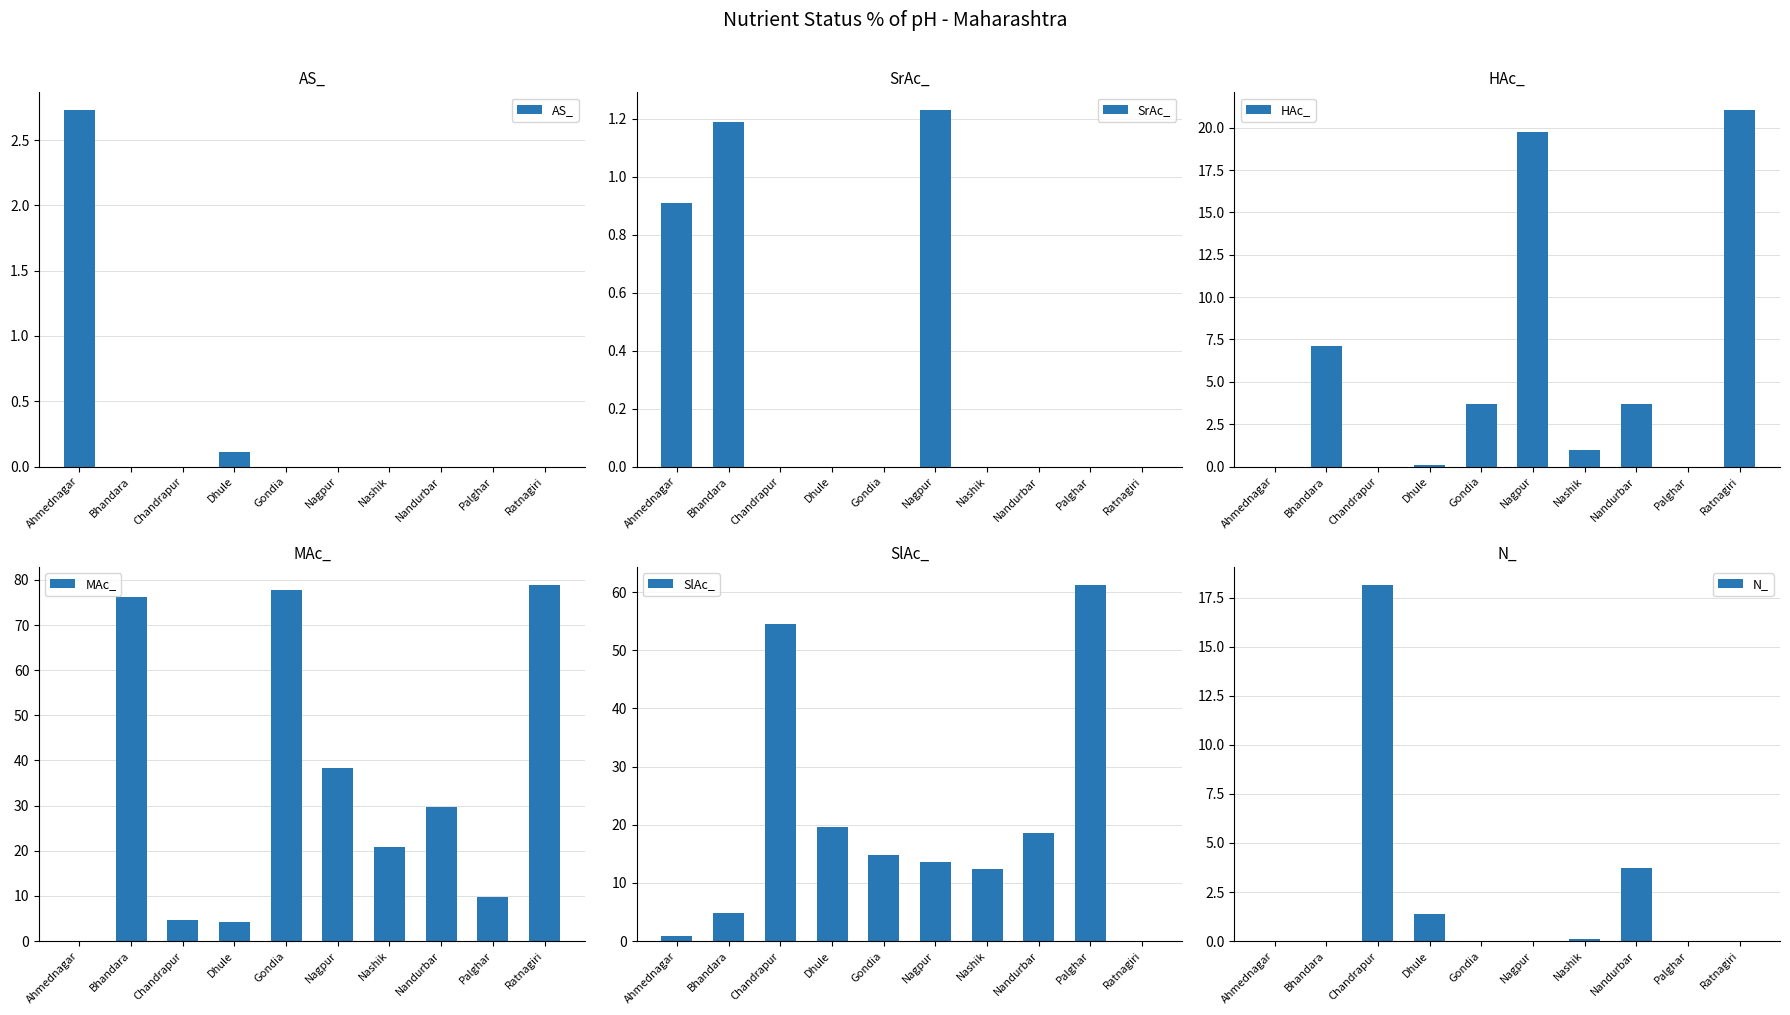

What is the greatest value displayed?

79.0